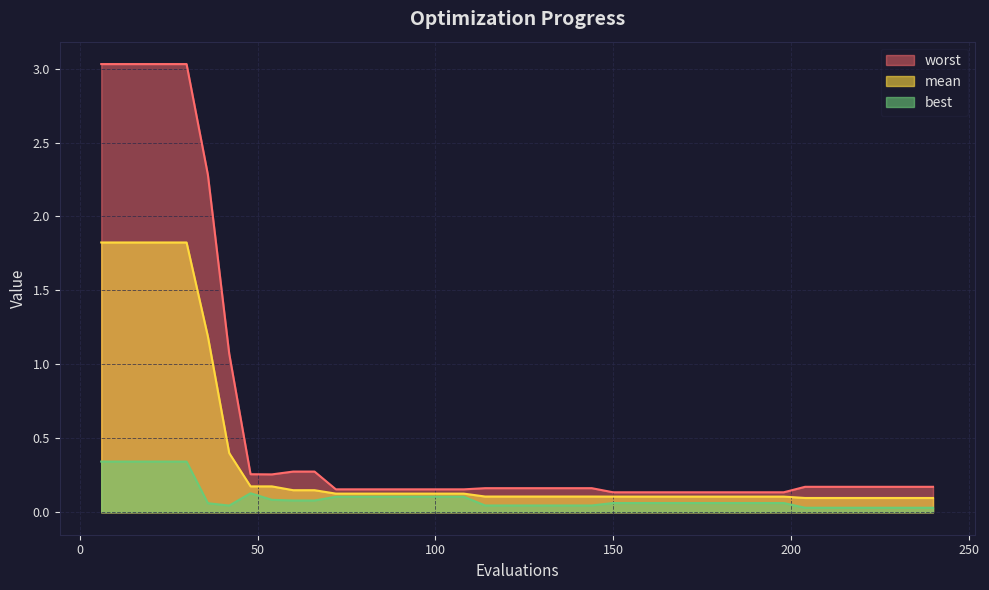

Which series changed the most between 102 and 174?

best